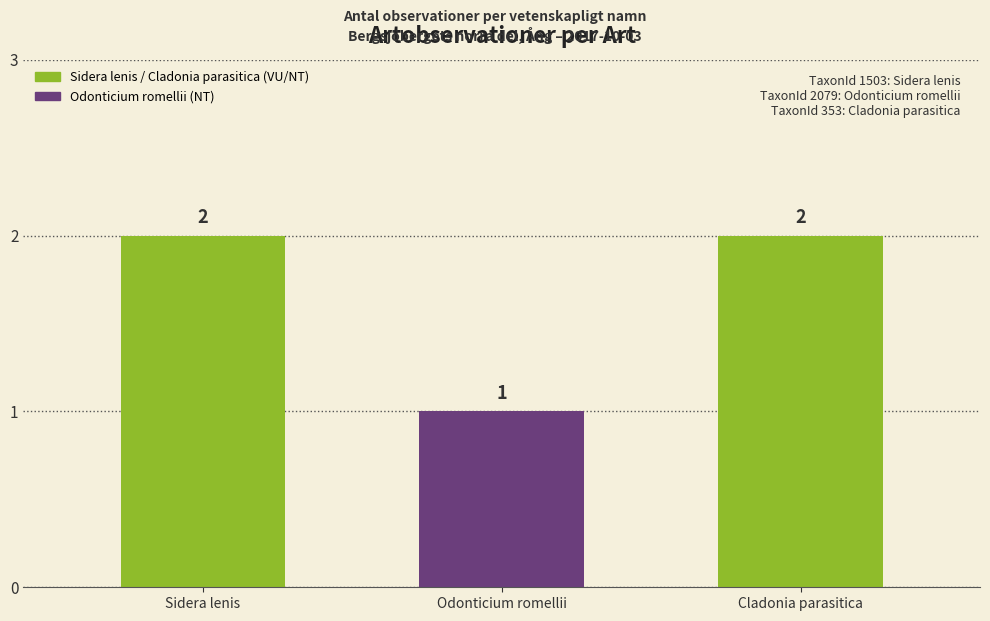

True or false: the data shows 2 at Sidera lenis.

True